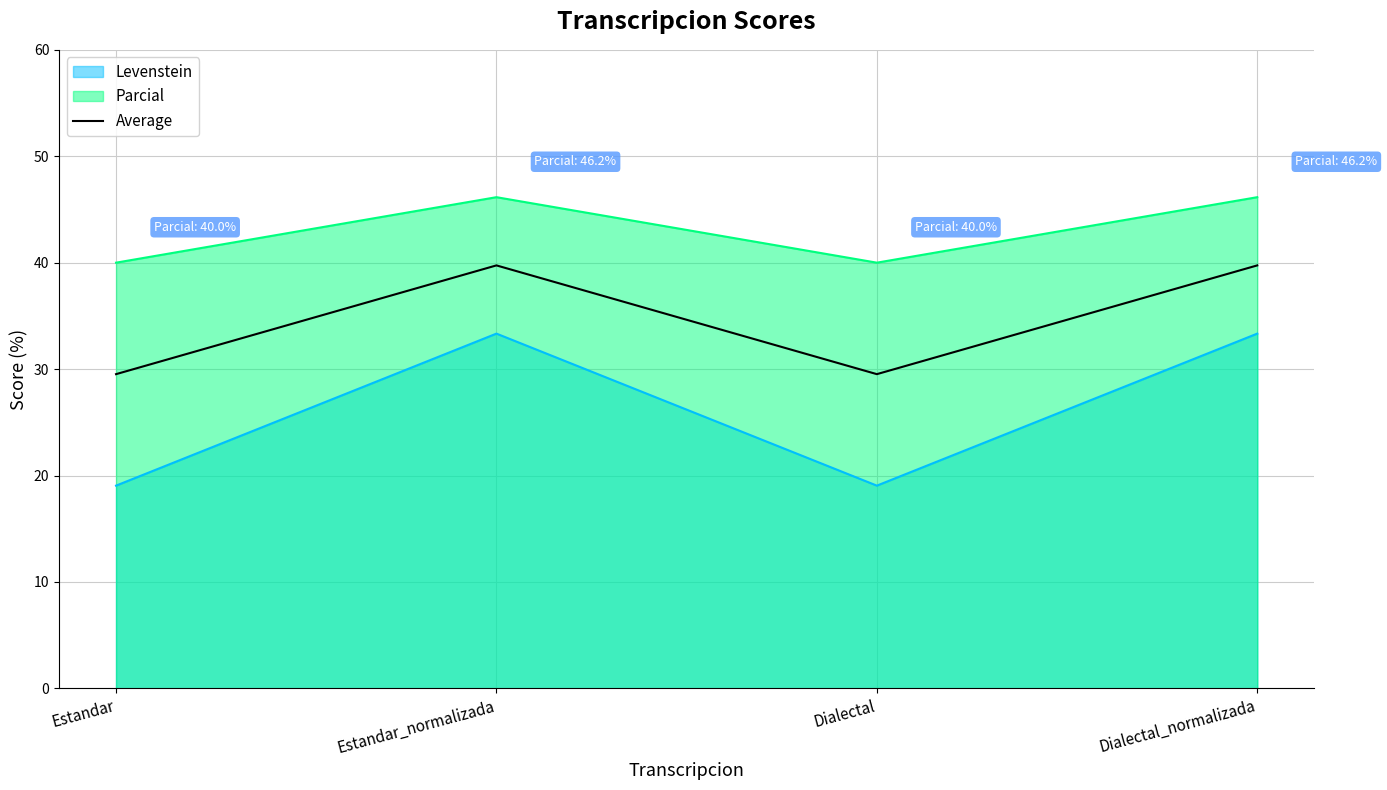

Rank the categories by value from lowest to highest.

Estandar, Dialectal, Estandar_normalizada, Dialectal_normalizada